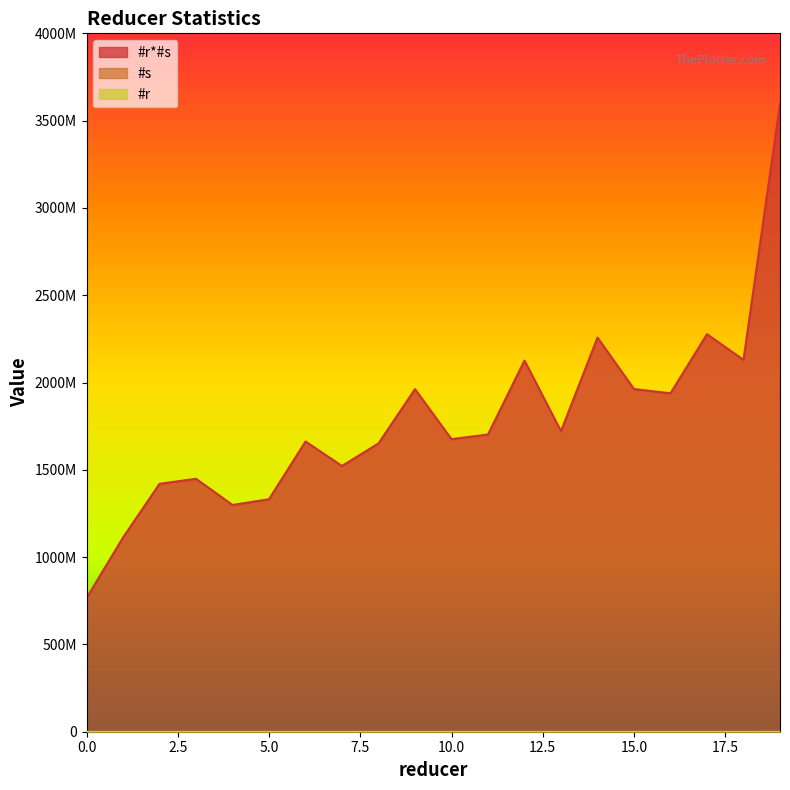

True or false: #r has a value of 19994 at 7.

True